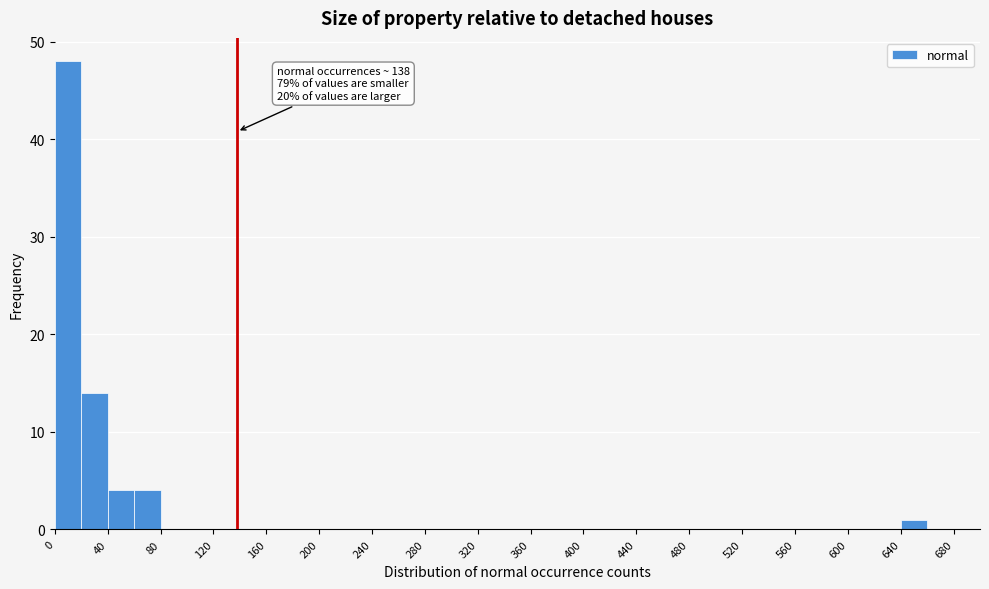

Over which range of the x-axis is the bar tallest?

0 to 20